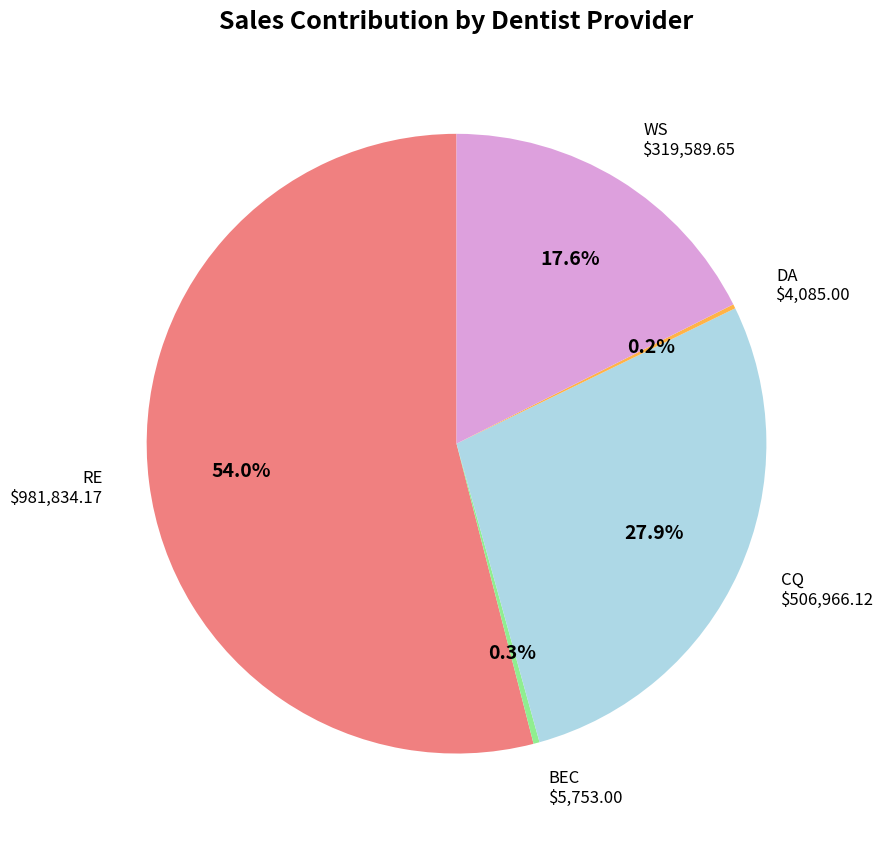

Which category has the biggest portion of the pie?

RE